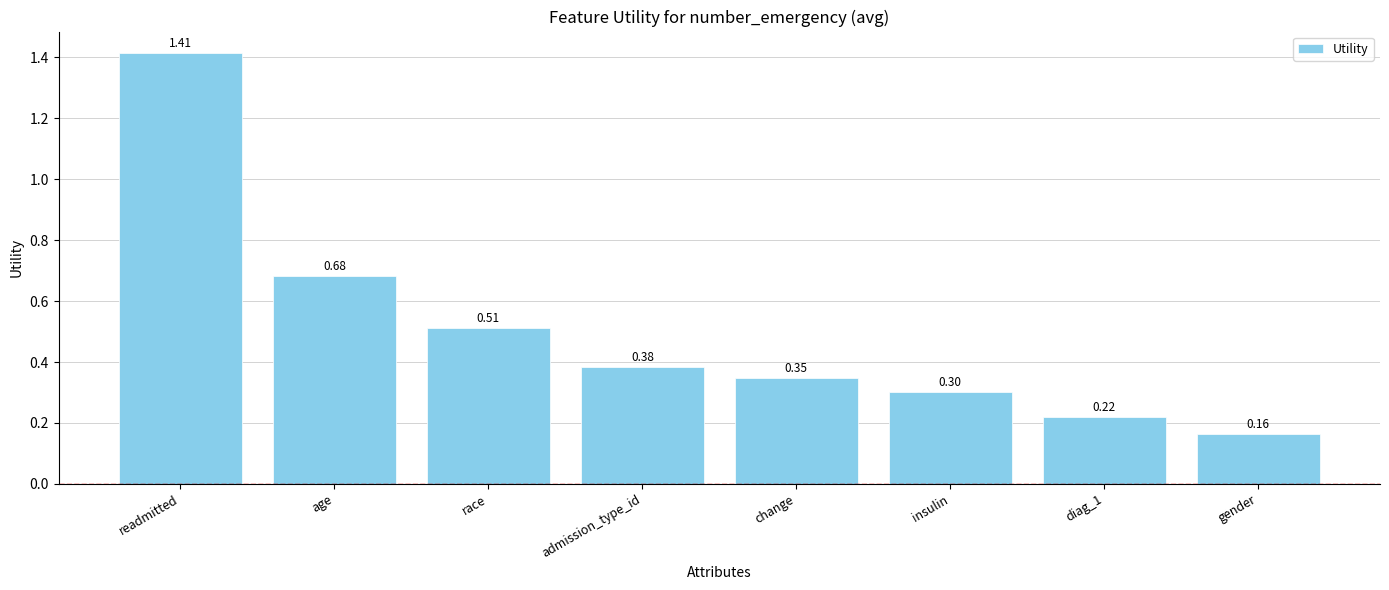

True or false: the data shows 0.3 at insulin.

True